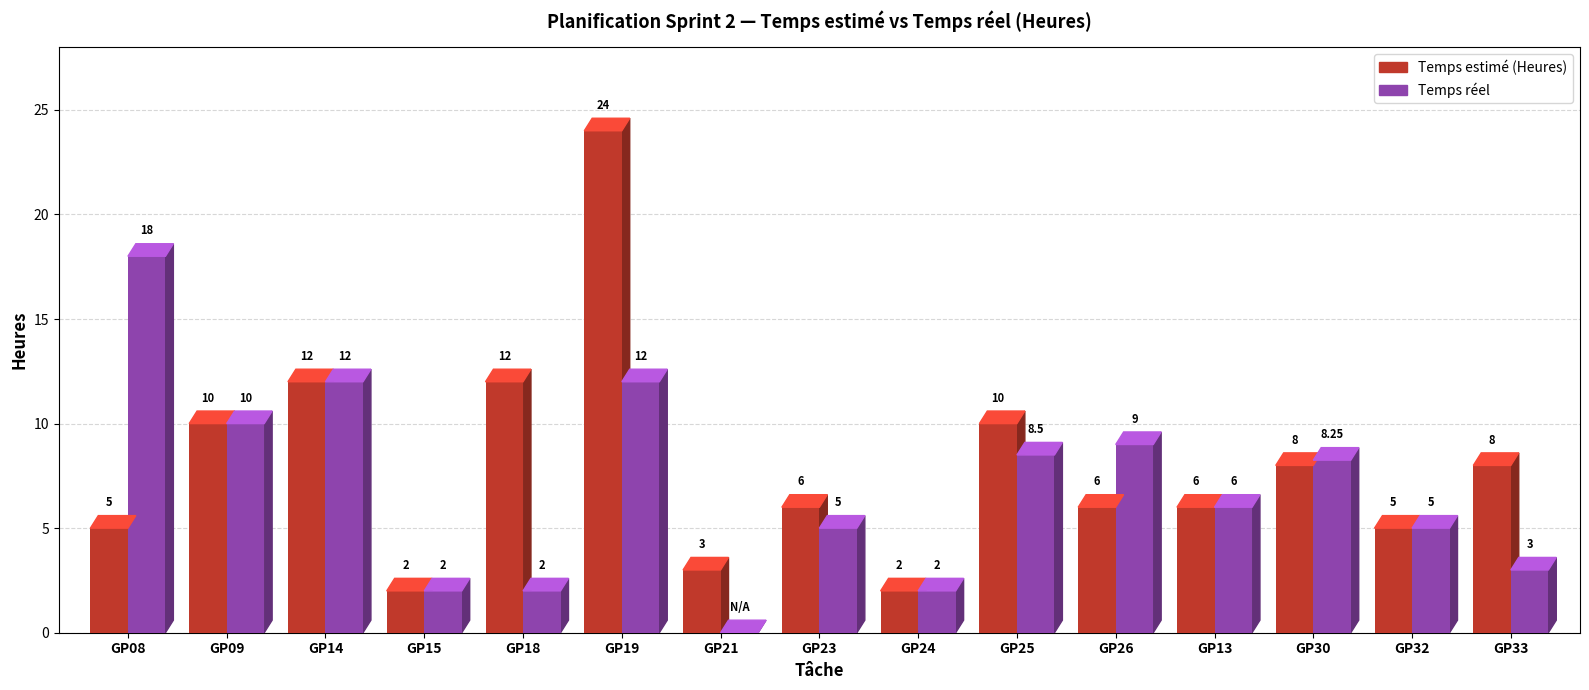

The Temps réel series shows 25.2 at GP08. True or false?

False